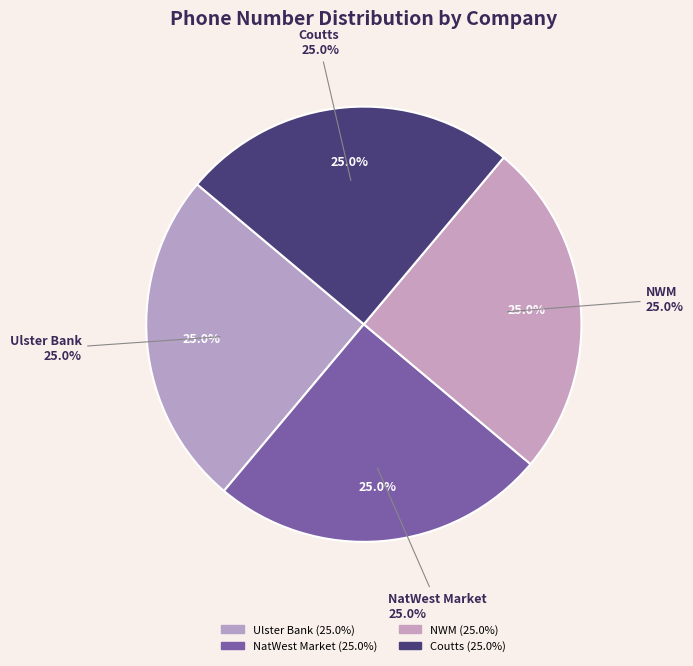

How many slices are in this pie chart?

4